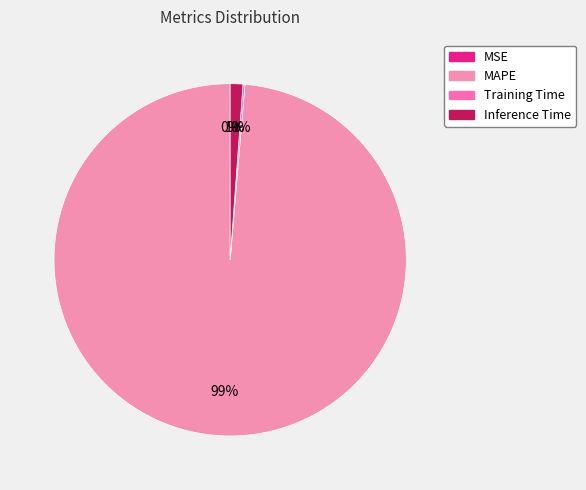

To the nearest percent, what is the average slice percentage?

25%